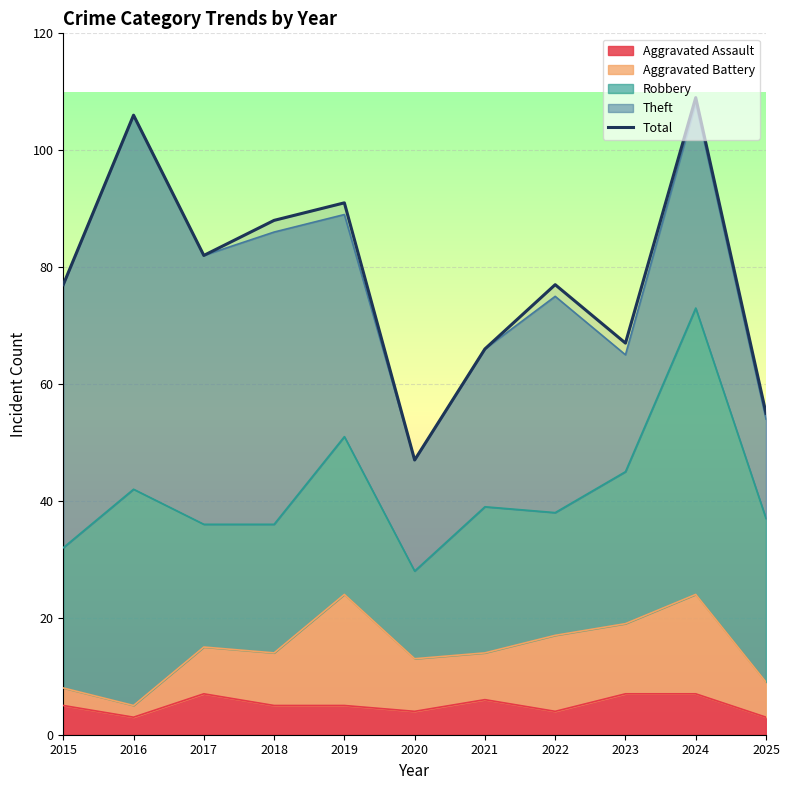

What is the value of the 8th point from the left?

77